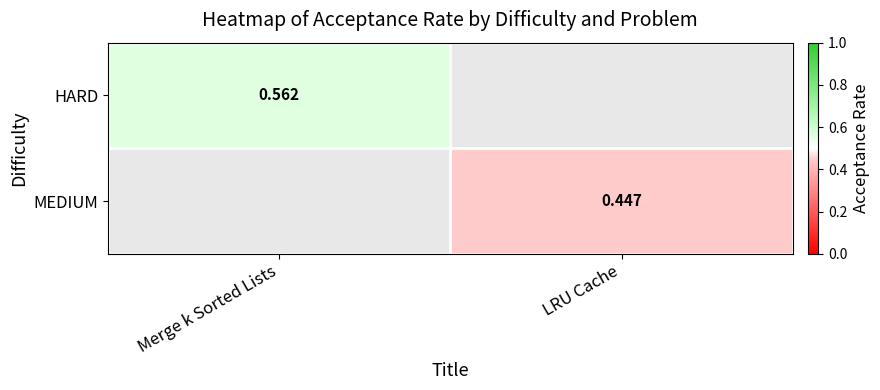

What is the minimum value shown in the chart?

0.4